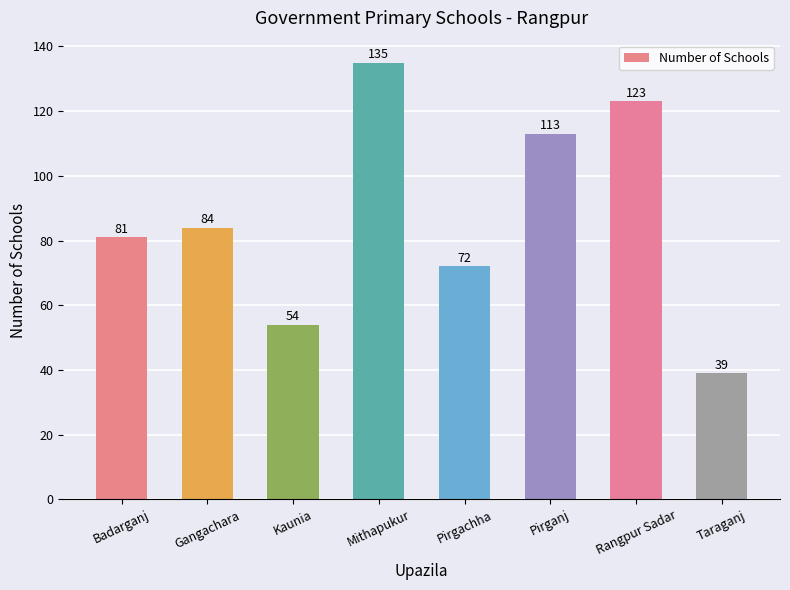

Reading right to left, extract all data points from this chart.

39	123	113	72	135	54	84	81